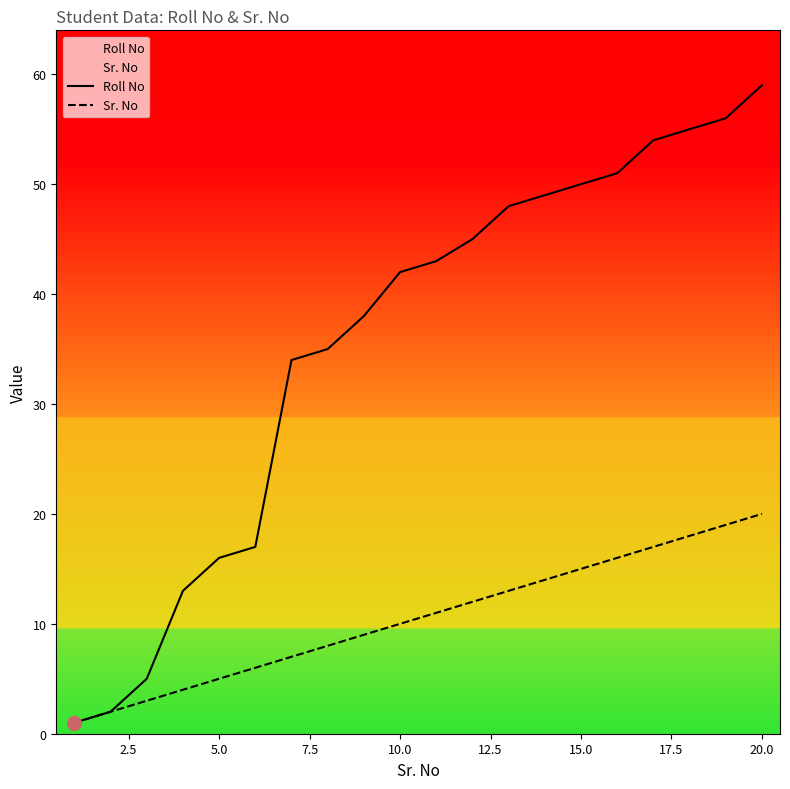

Which series has the largest range (max minus min)?

Roll No